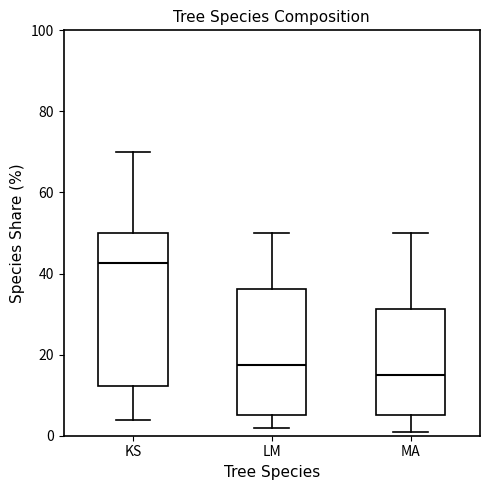

Where does the median line of the box for LM sit on the y-axis? The values are not printed on the chart, so give them approximately, as read against the axis.

18